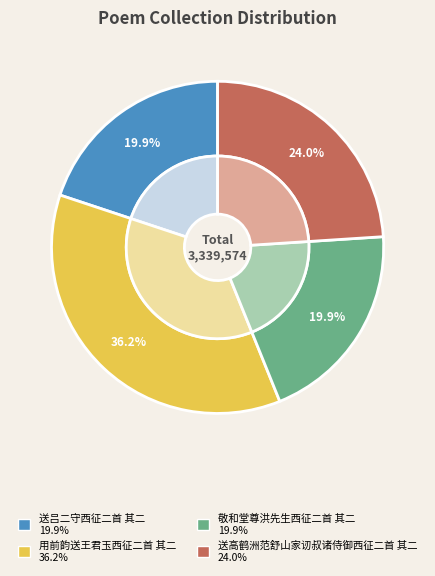

To the nearest percent, what portion does 送吕二守西征二首 其二 represent?

20%